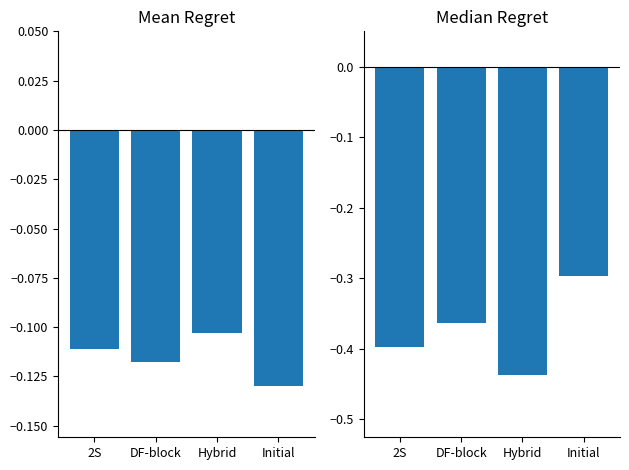

Which category has the highest value in the Median Regret series?

Initial